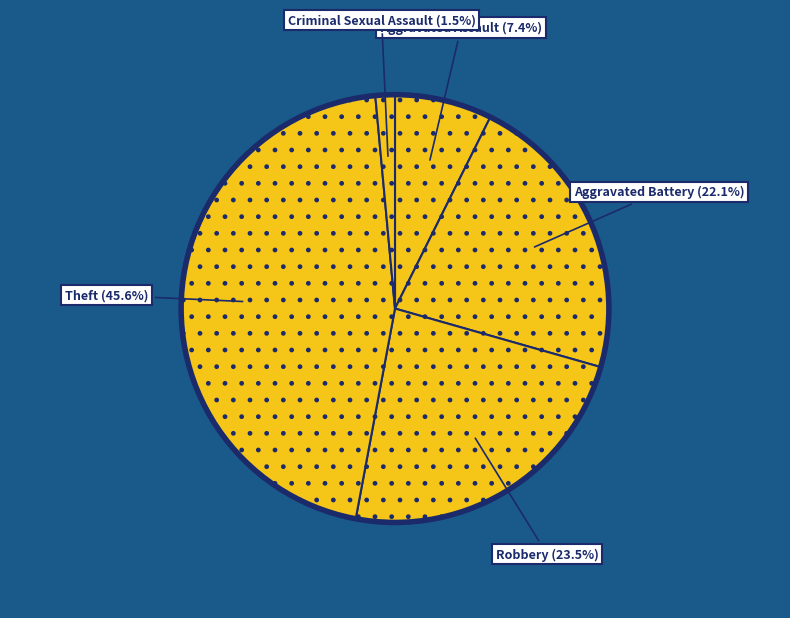

How many slices are in this pie chart?

5